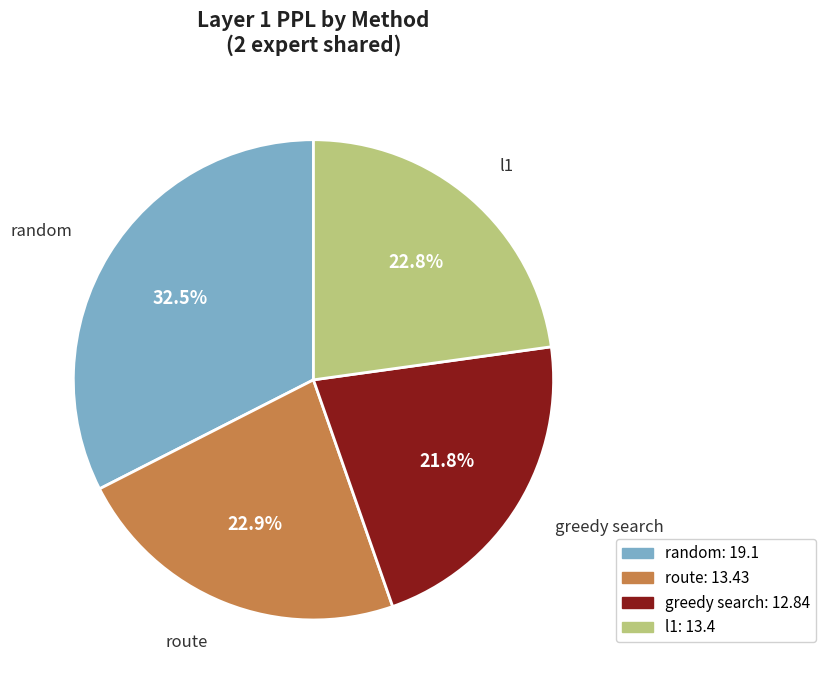

Is the sum of route and l1 greater than half?

No